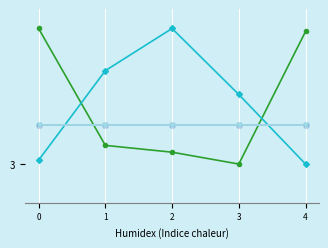

Is this an area chart (filled region under the line)?

No